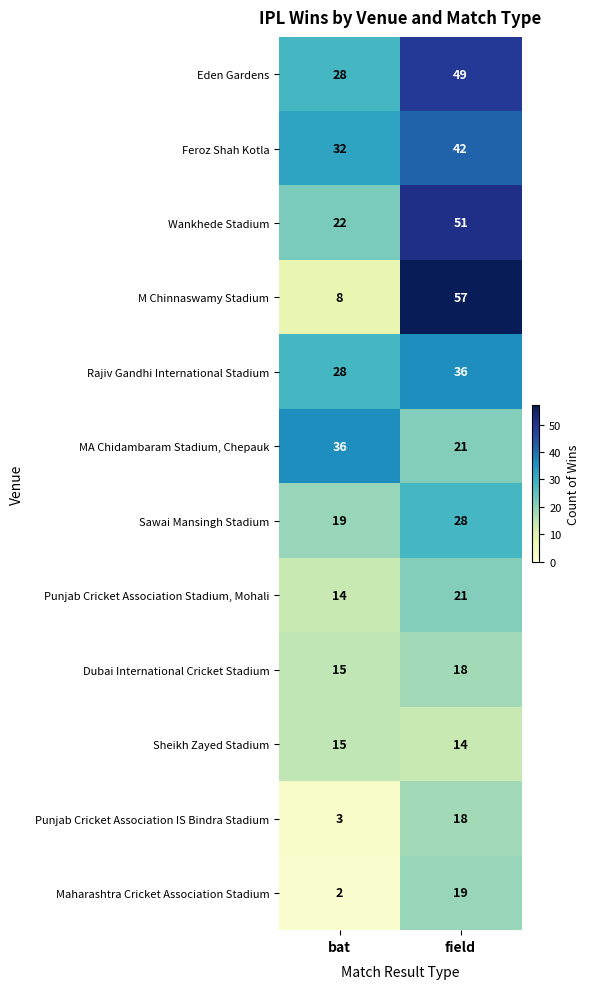

Rank the categories by Wankhede Stadium value from lowest to highest.

bat, field